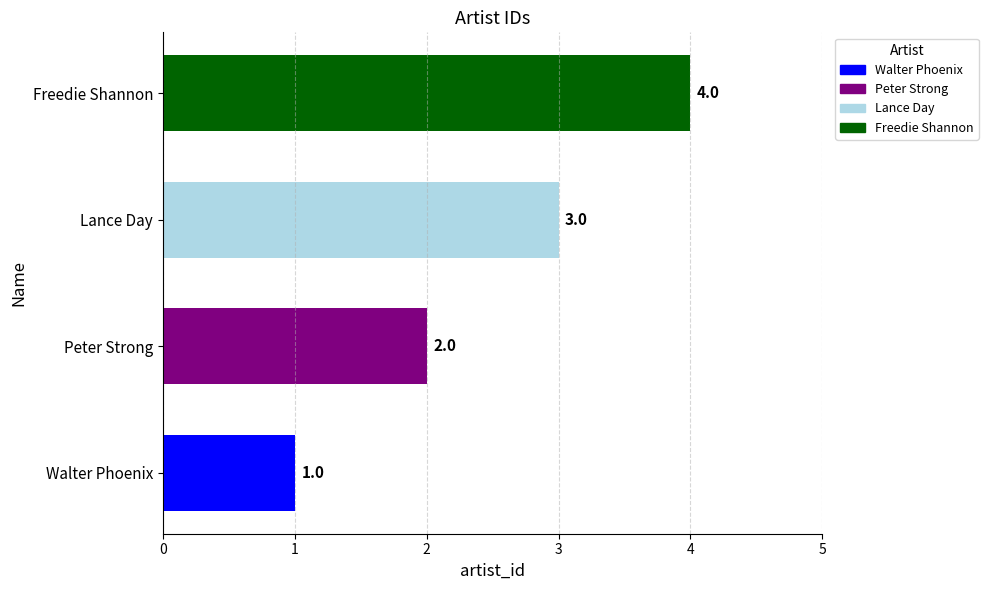

What is the sum of the values at Lance Day and Peter Strong?

5